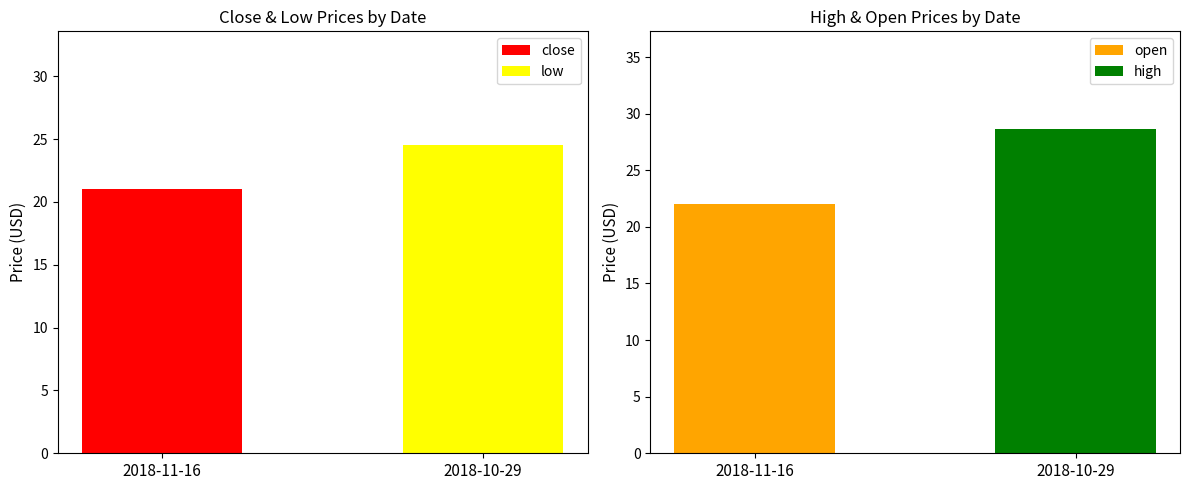

What is the maximum value for low?

24.5